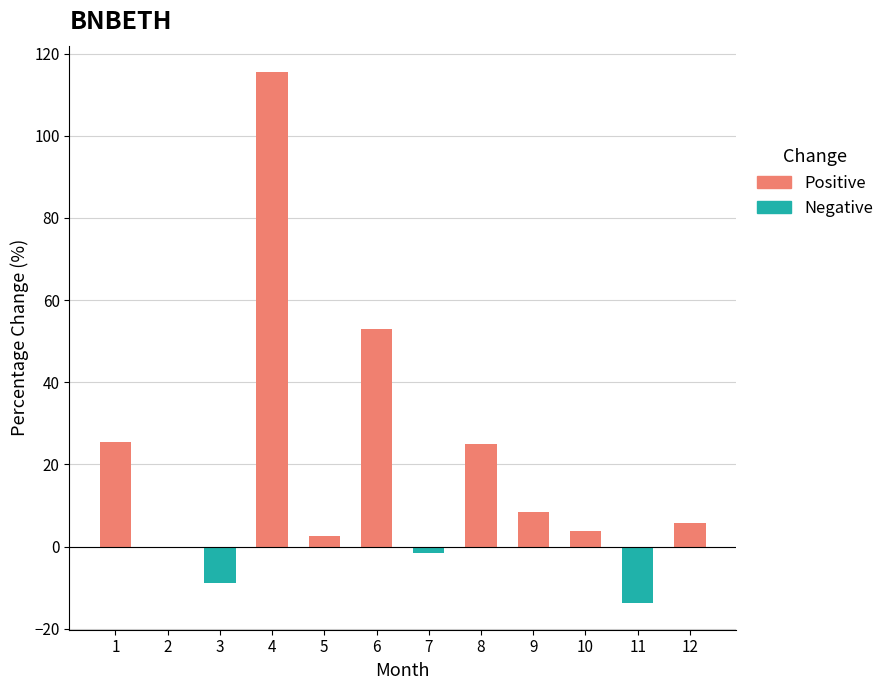

What is the change in value from 9 to 10?

-4.7